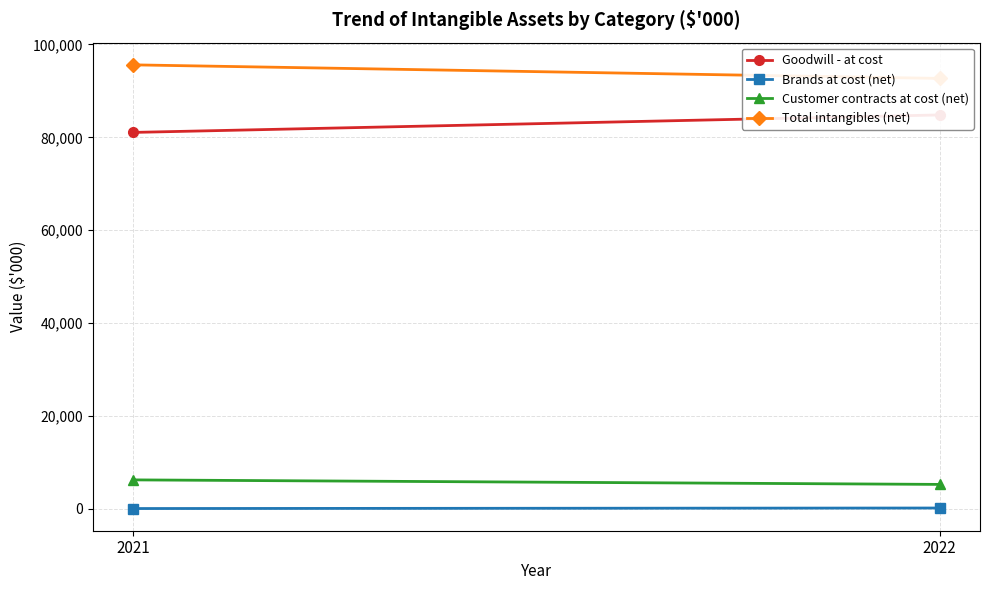

How many data points in Brands at cost (net) are less than 113?

1